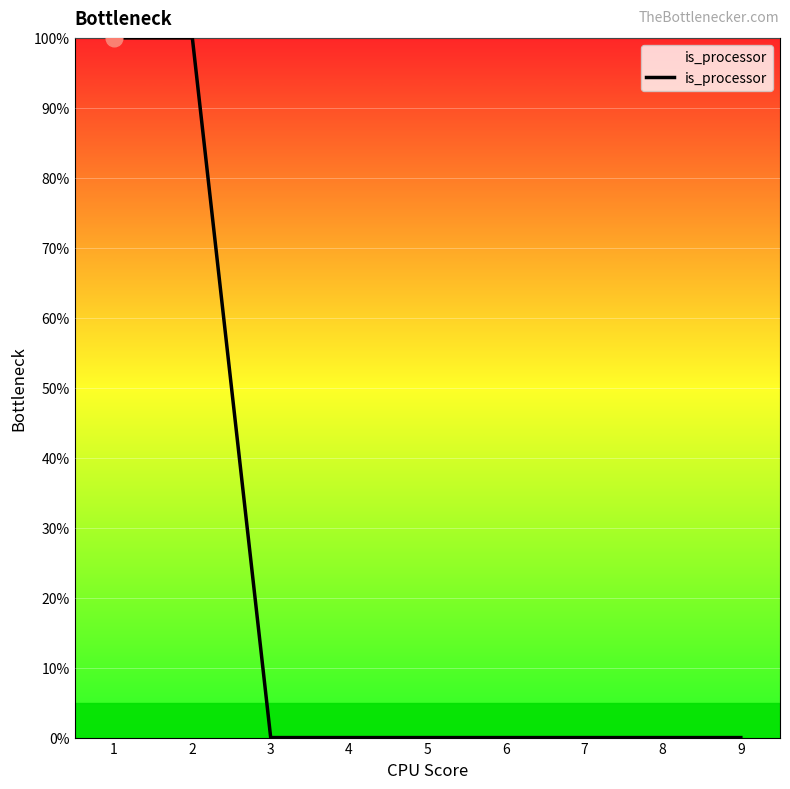

What is the difference between the second highest and second lowest values?

1